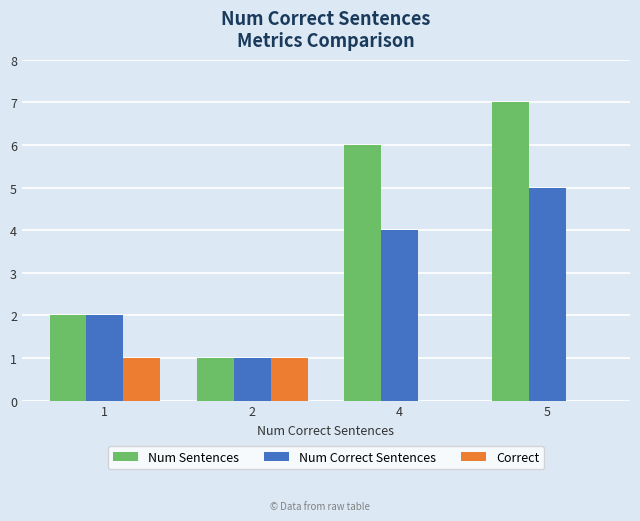

What is the sum of all Num Correct Sentences values?

12